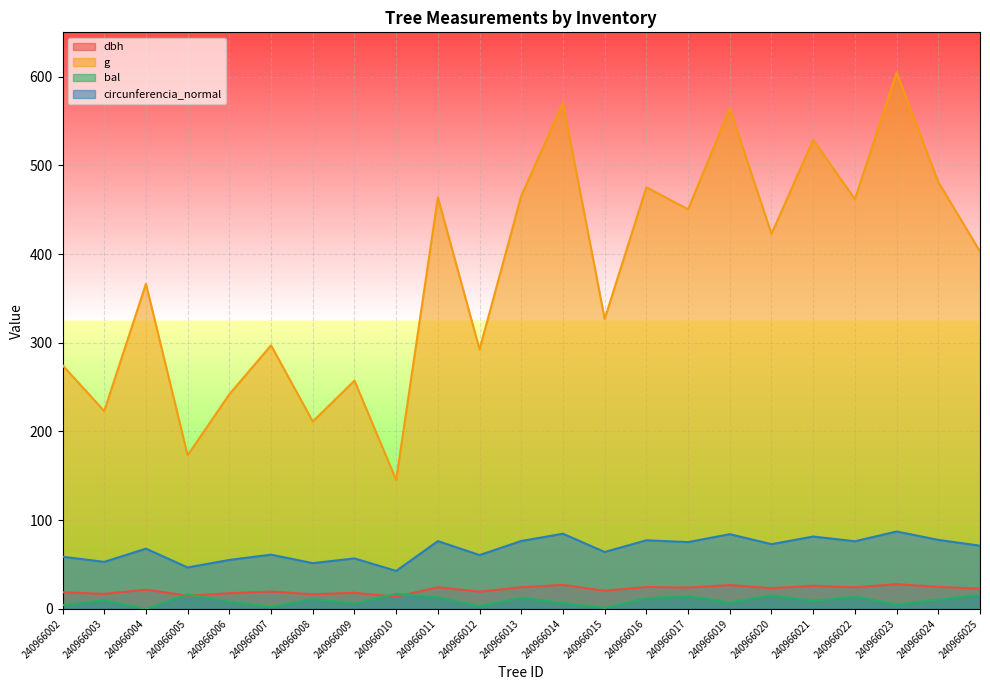

How many intersections are there between bal and dbh?

4